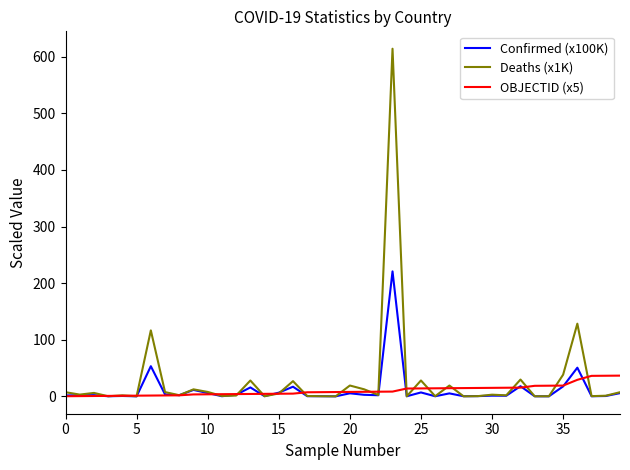

Does the chart have visible grid lines?

No